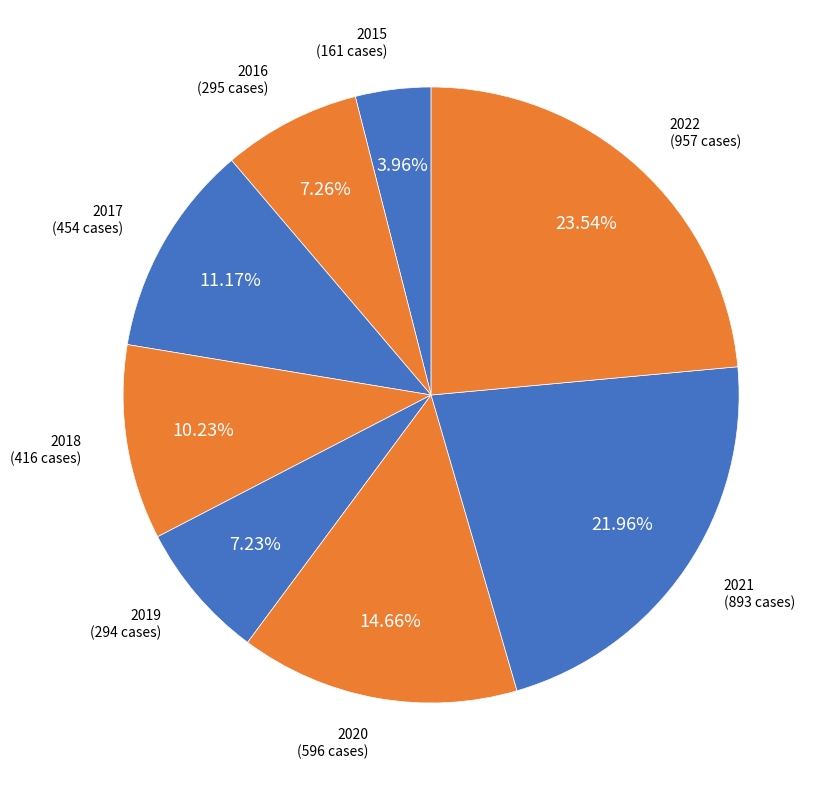

How many slices are in this pie chart?

8